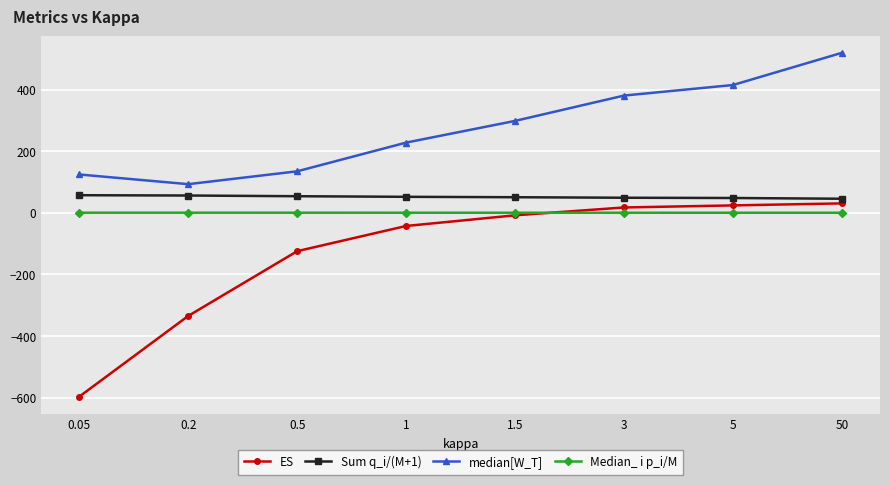

Is the value of Sum q_i/(M+1) at 3 greater than the value of median[W_T] at 5?

No